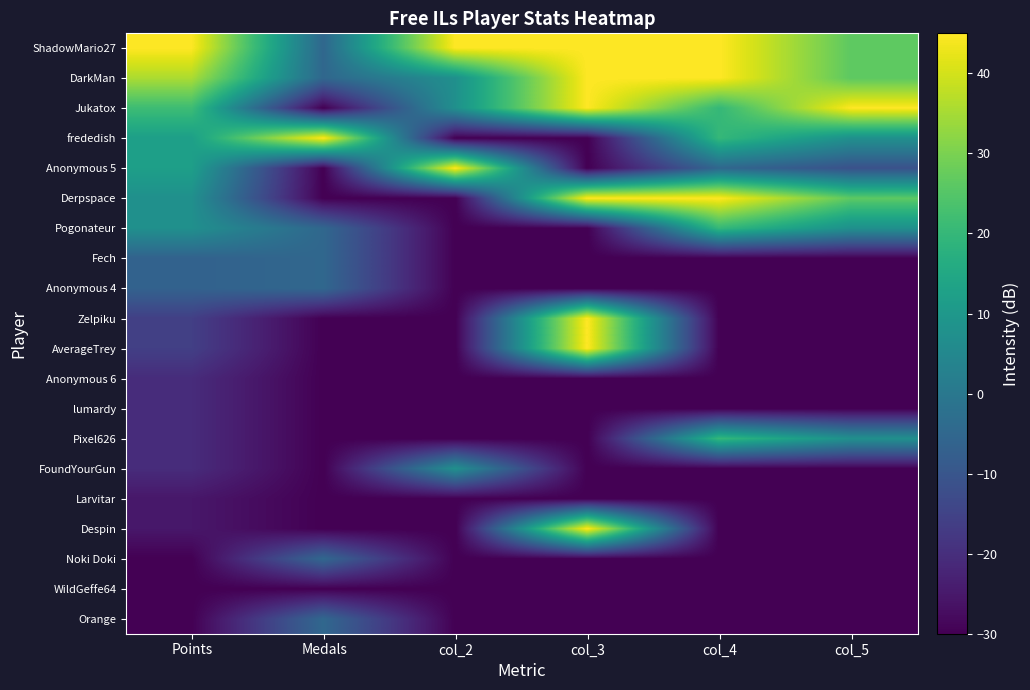

What is the total value across all series at Points?

-126.6